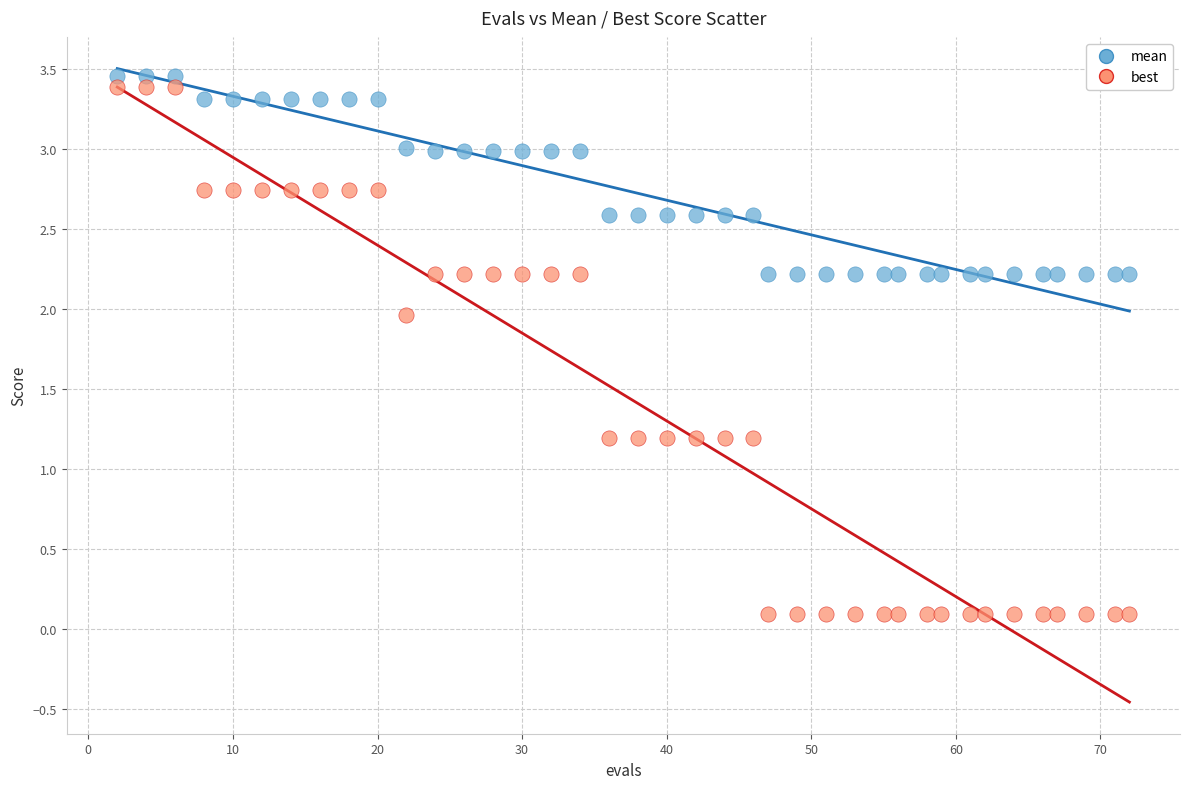

Across all data points, what is the range of X values (max minus min)?

70.0